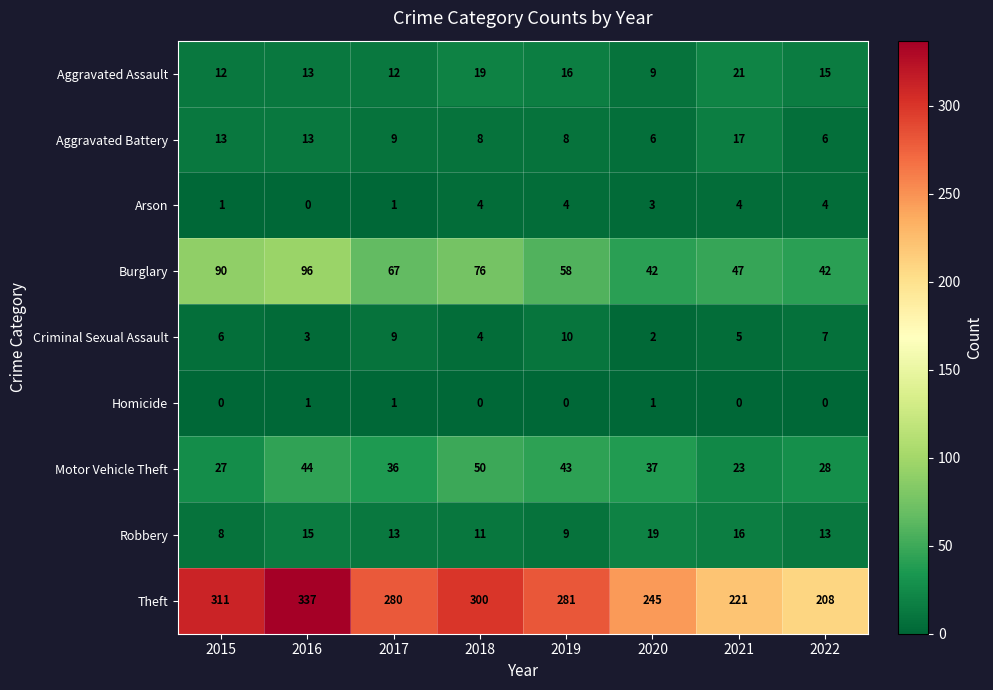

What is the sum of all Arson values?

21